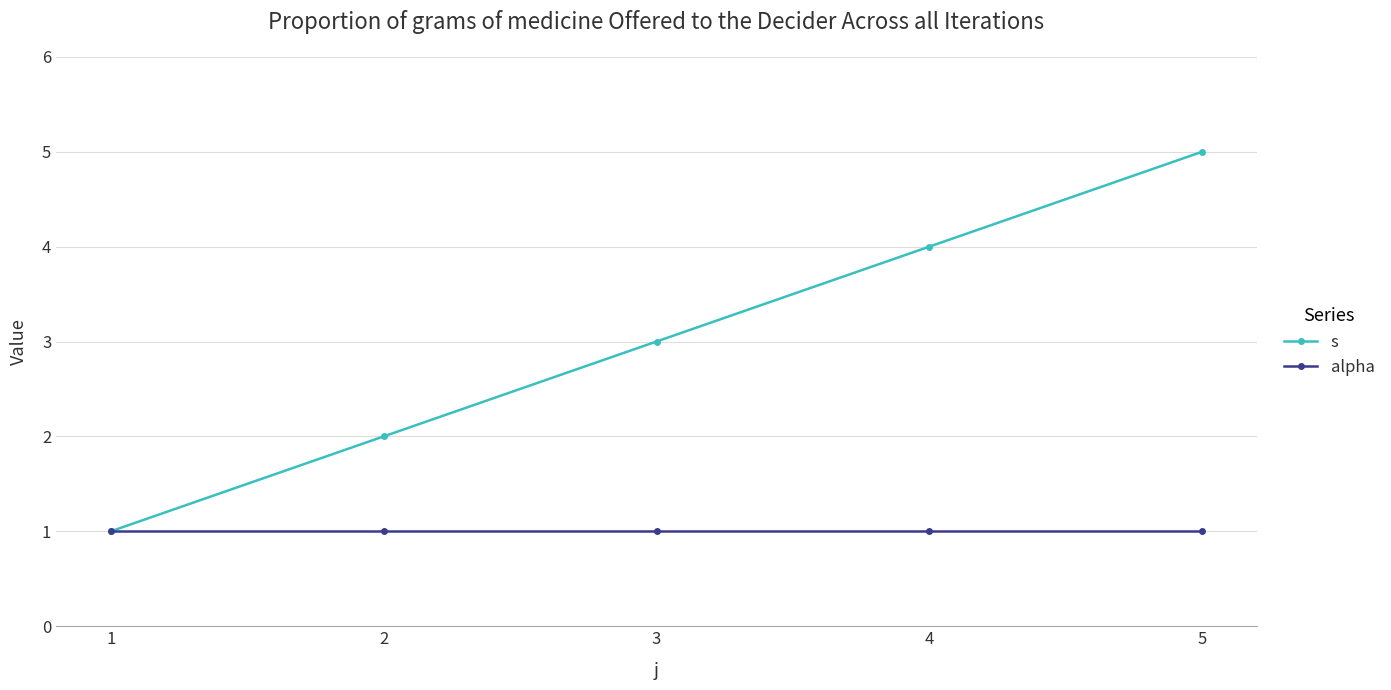

The value of alpha at 5 is 2. True or false?

False